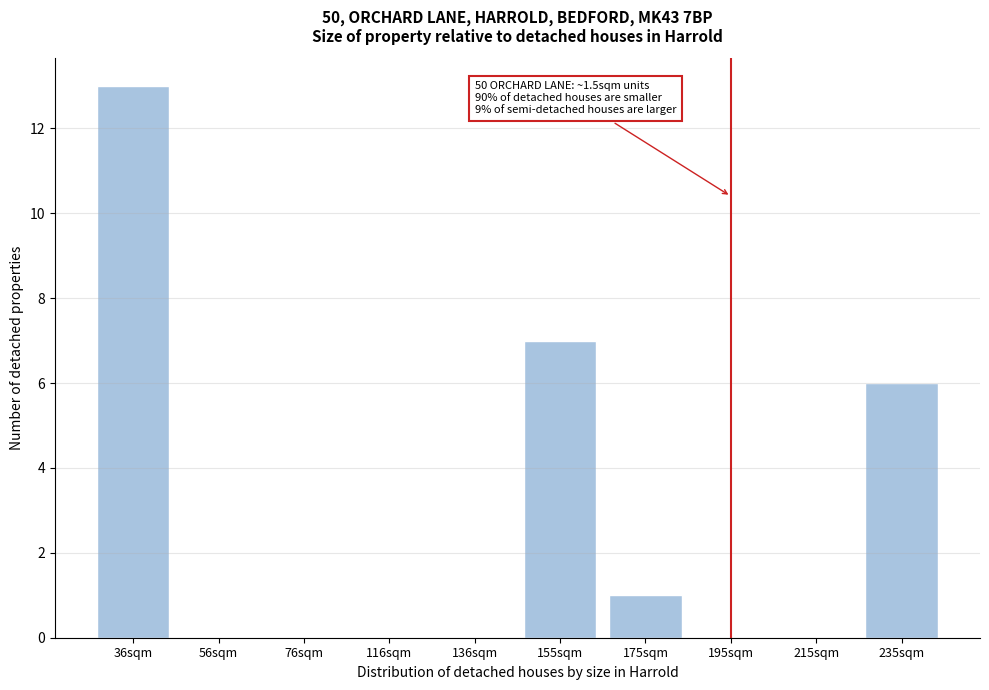

Reading right to left, transcribe all the data shown in this chart.

235sqm=6	215sqm=0	195sqm=0	175sqm=1	155sqm=7	136sqm=0	116sqm=0	76sqm=0	56sqm=0	36sqm=13